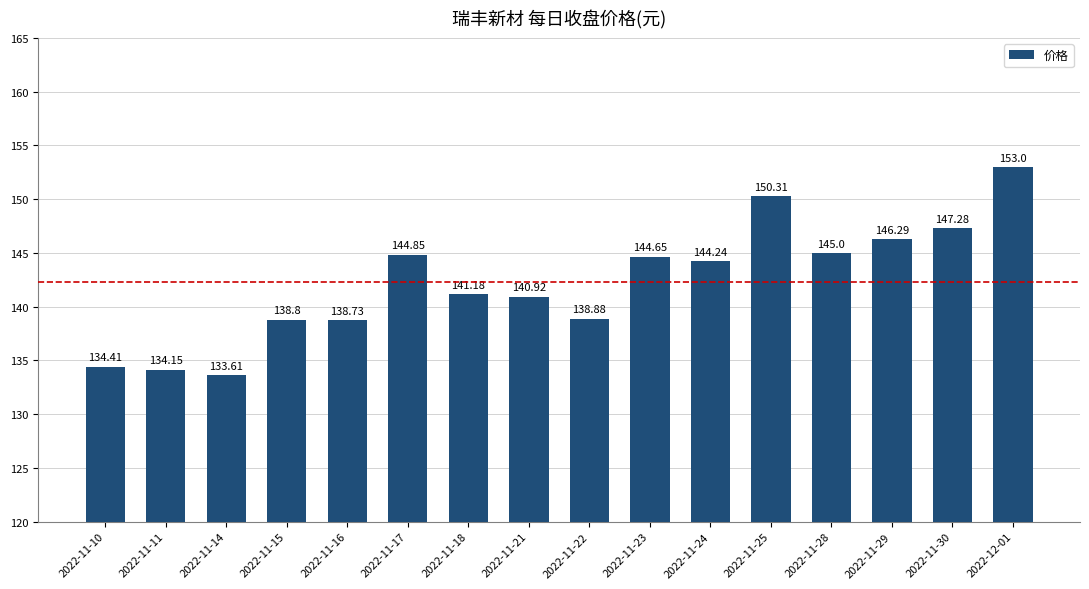

How many data points are above 144?

8